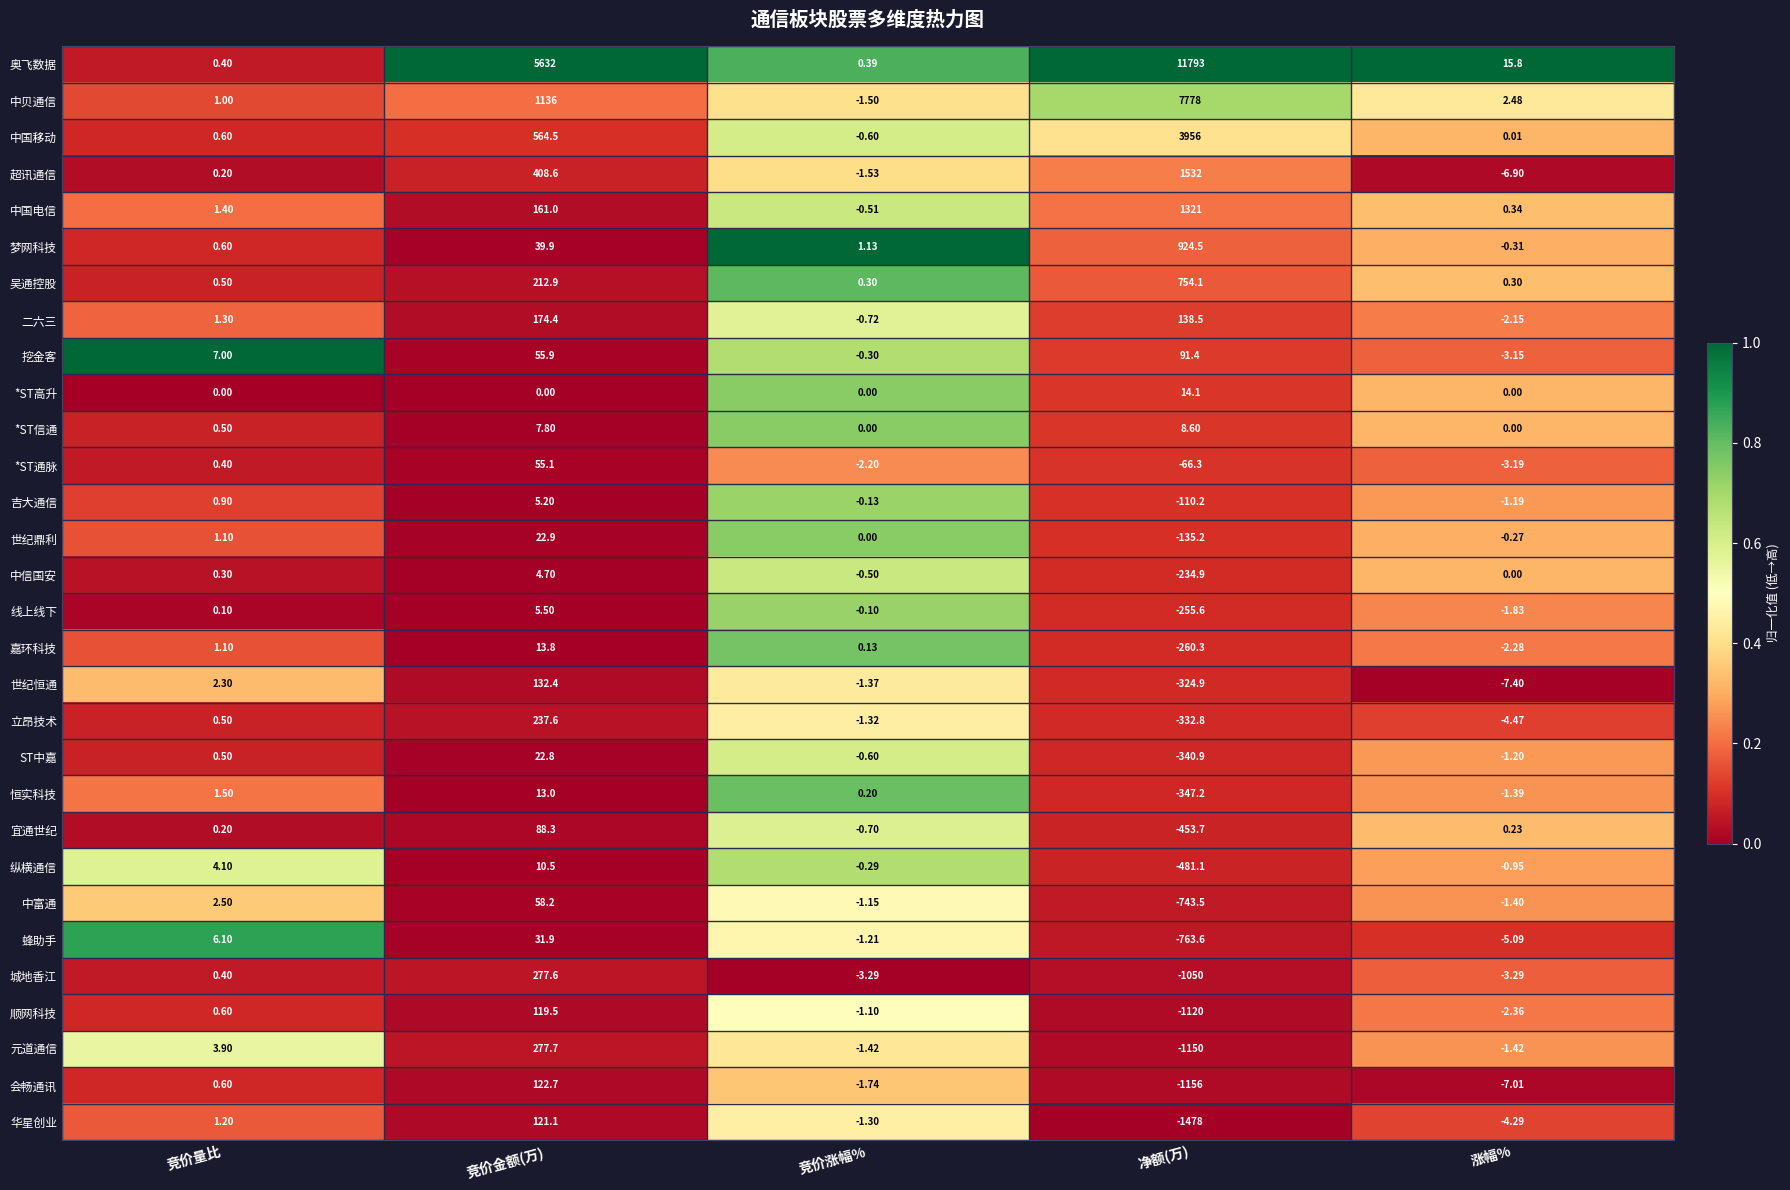

Count the number of data series in this chart.

30